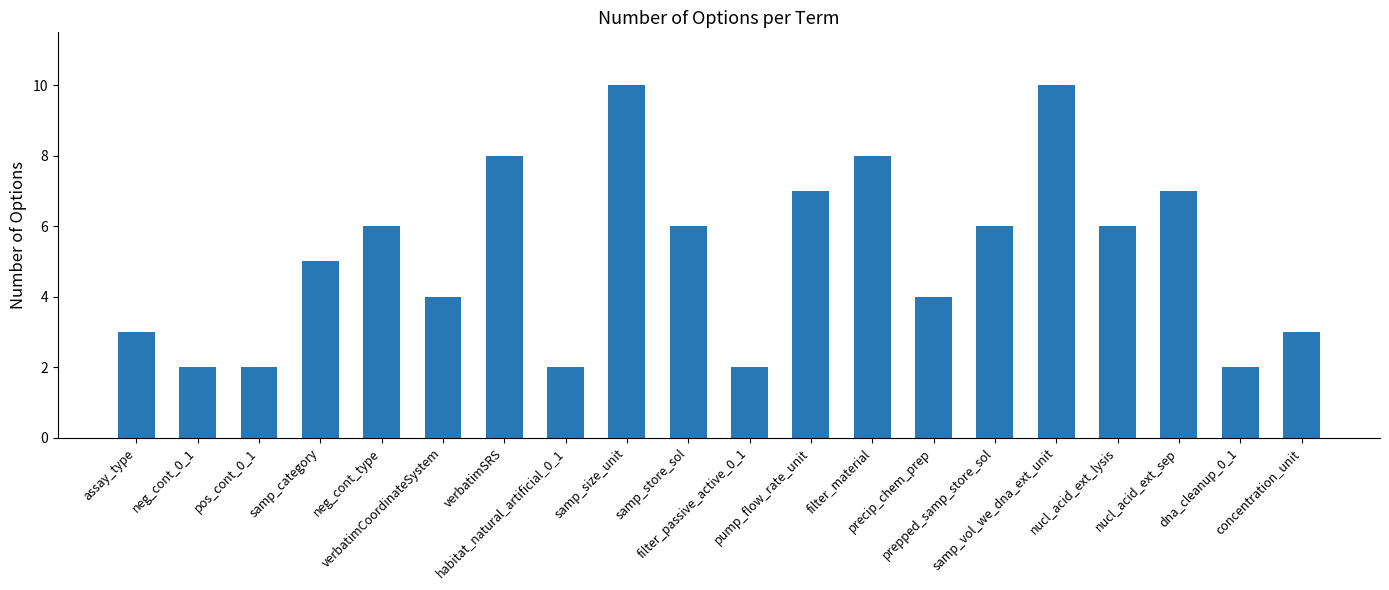

How many values are between 3 and 7?

11